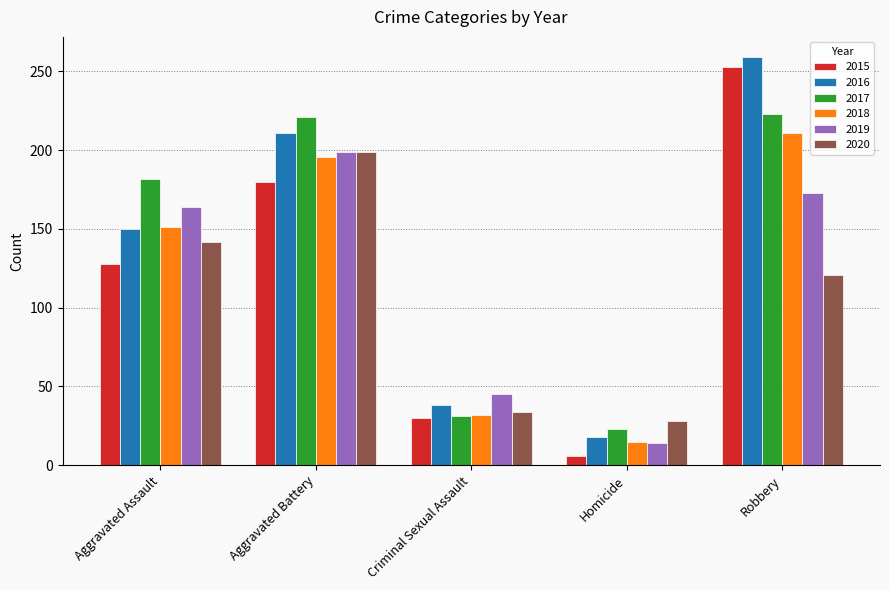

Read the 2015 value at Homicide.

6